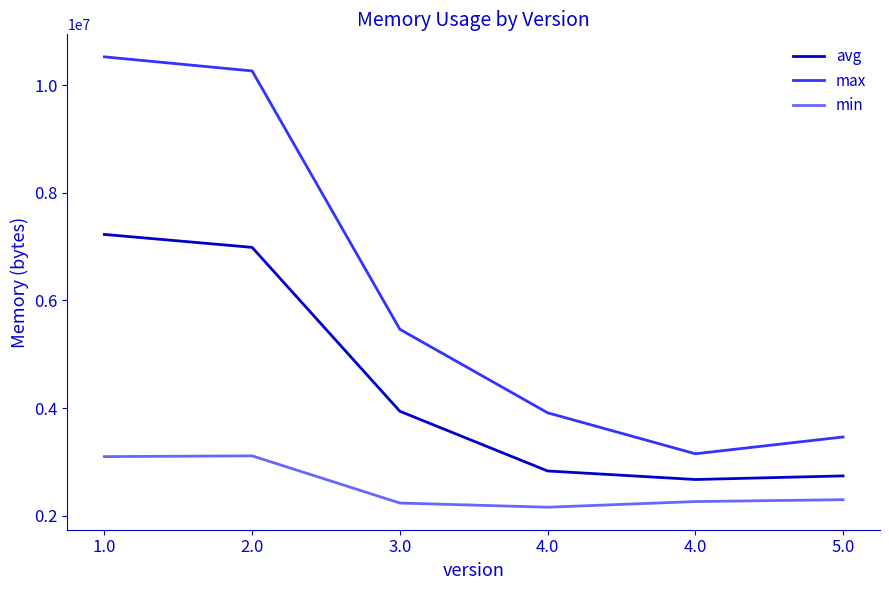

Does the chart have visible grid lines?

No